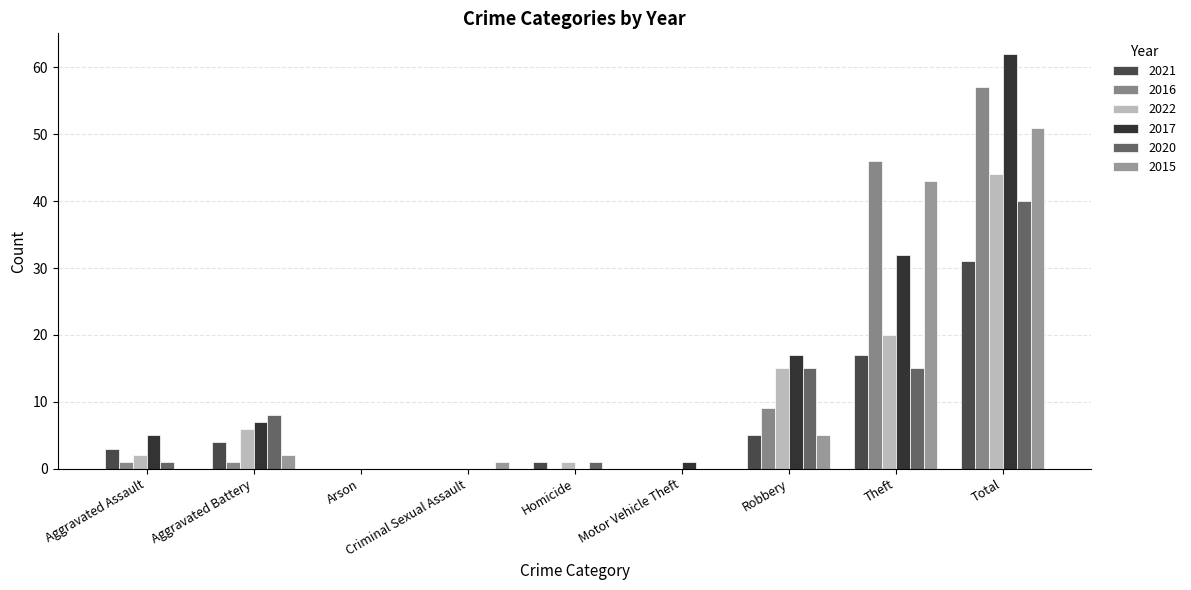

Between Arson and Motor Vehicle Theft, which is larger?

Arson